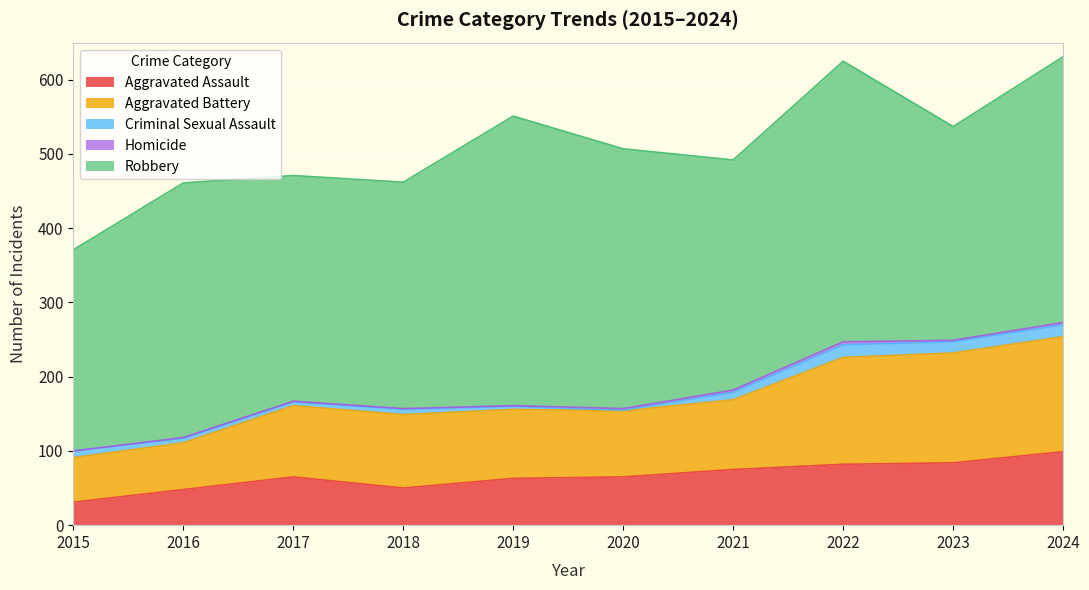

How many data points in Criminal Sexual Assault are less than 9?

5